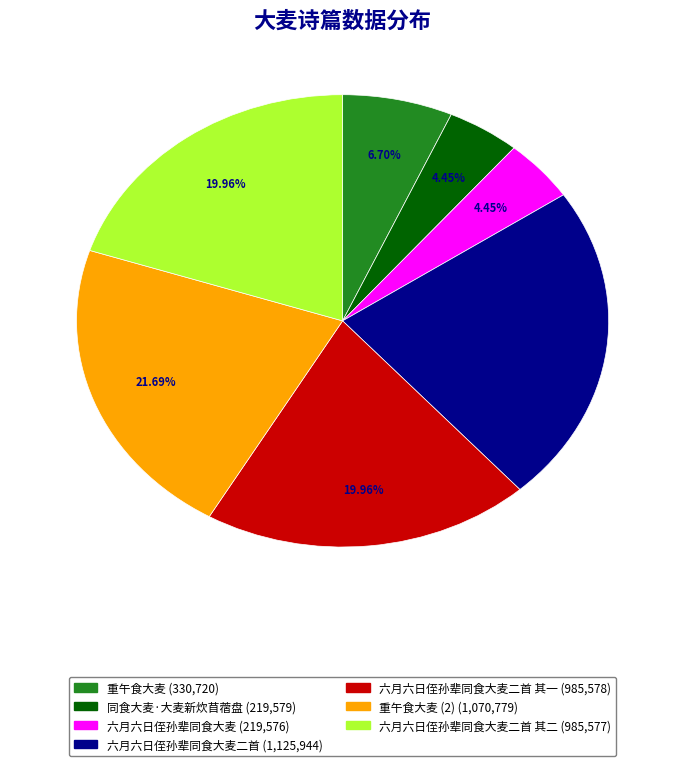

Is there a majority slice in this chart?

No